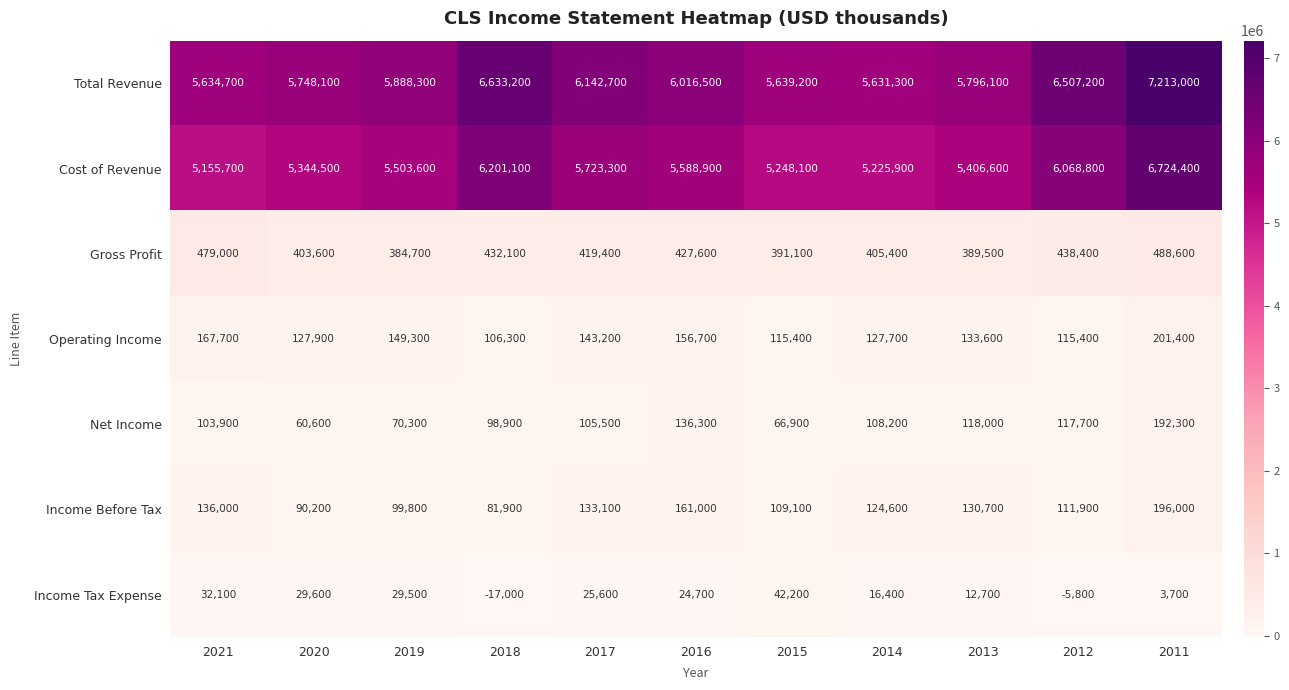

At which label is Gross Profit closest to 436650?

2012